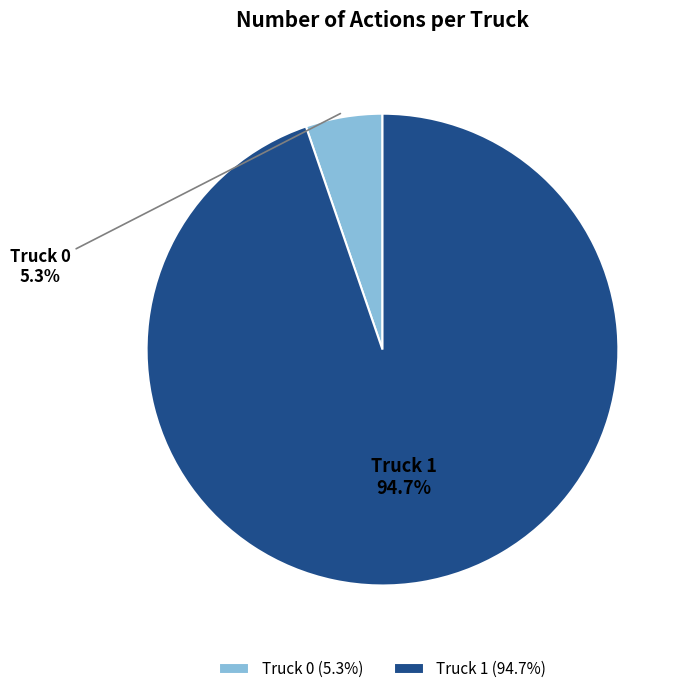

What portion of the pie excludes Truck 1?

5.3%